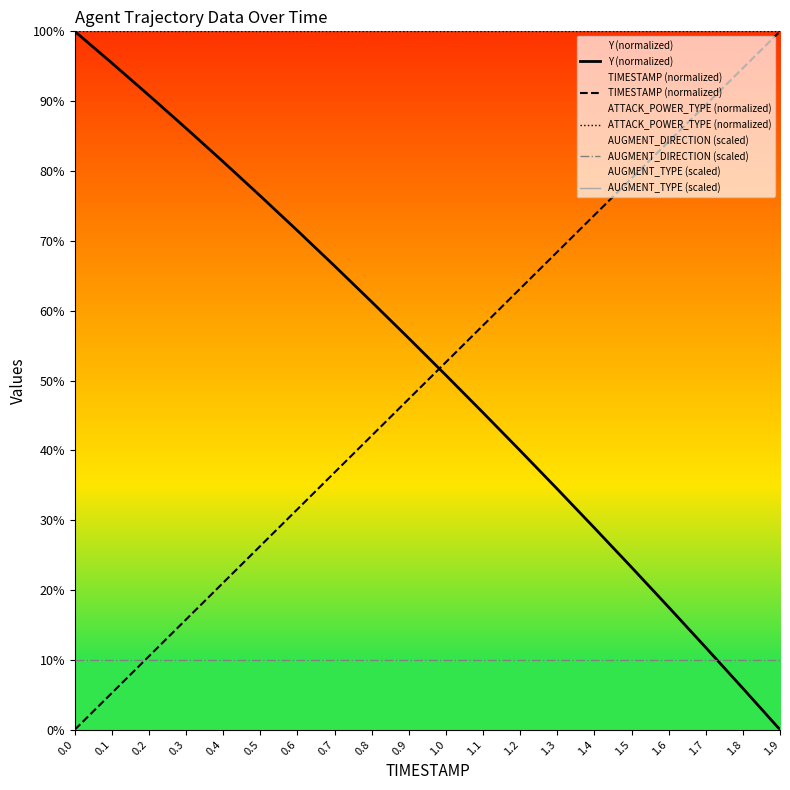

True or false: AUGMENT_TYPE (scaled) and TIMESTAMP (normalized) cross at least once.

False